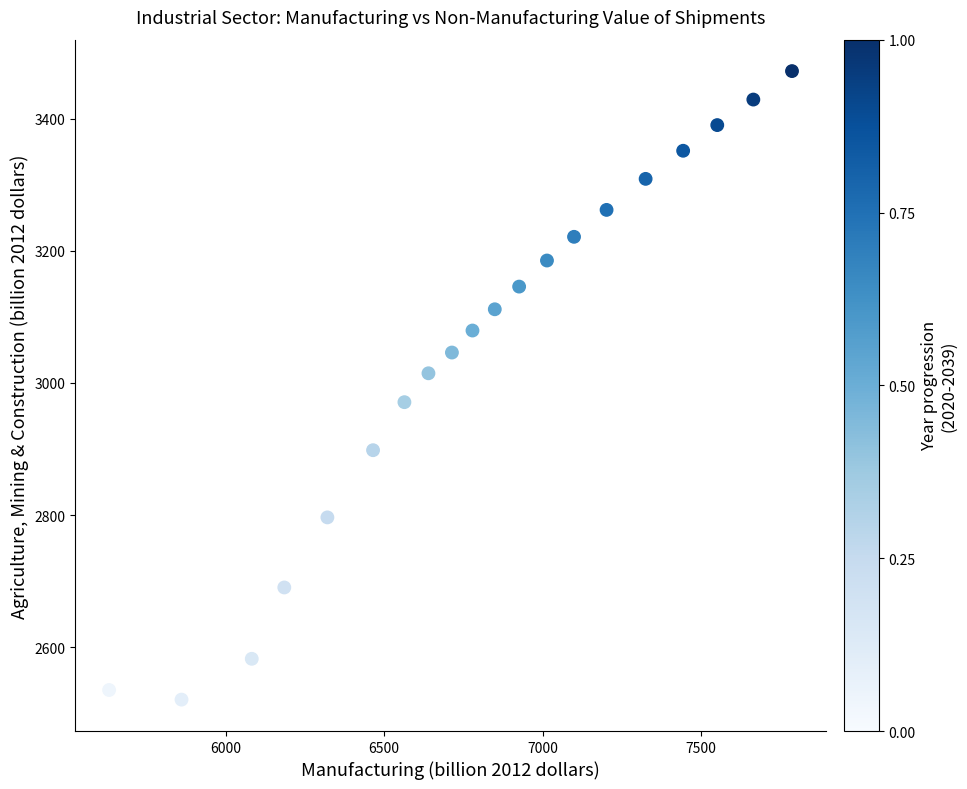

What is the range of X values (max minus min)?

2154.1